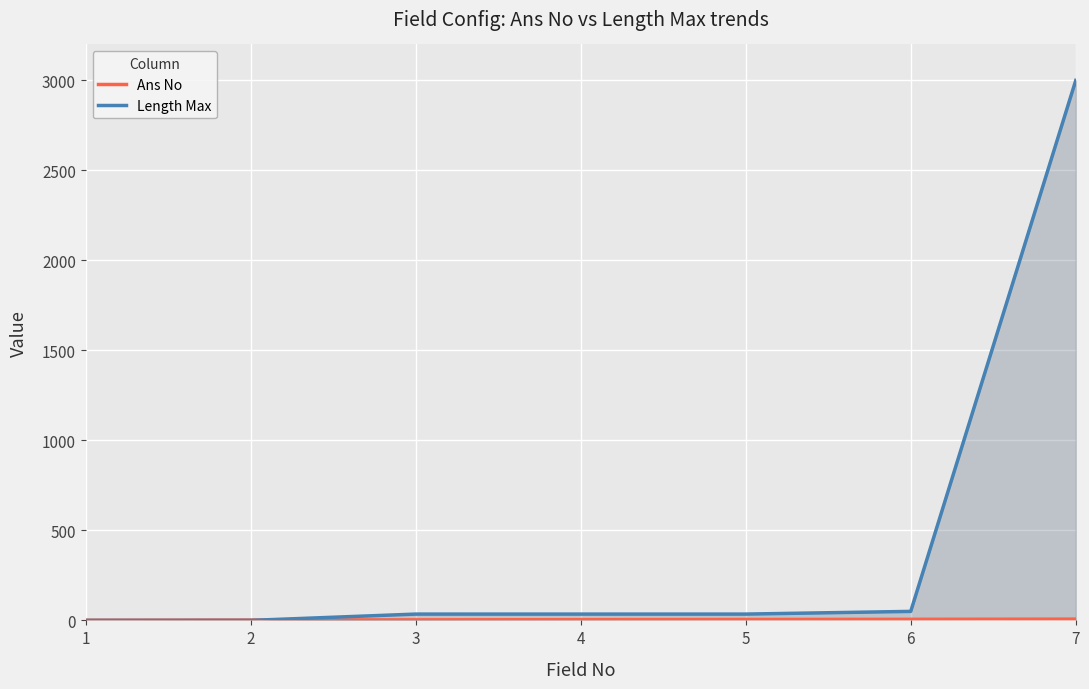

What is the average value of the Length Max series?

451